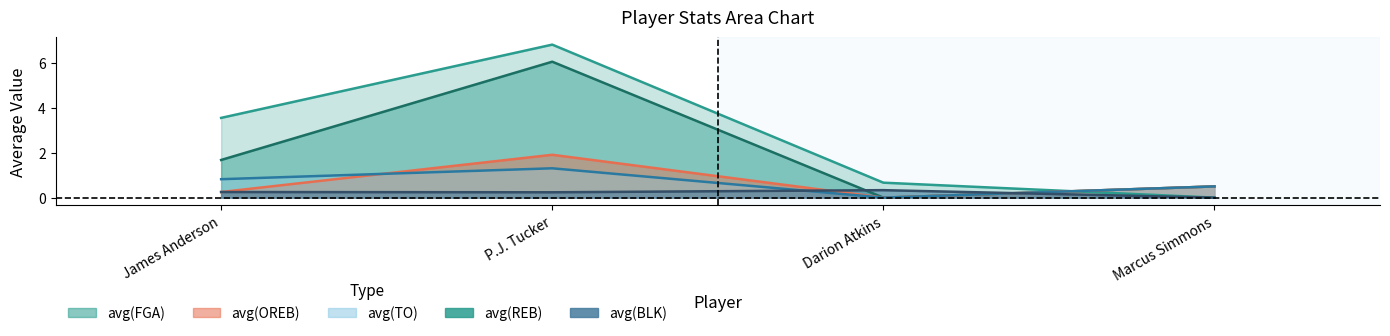

List the series in order of their peak value, highest first.

avg(FGA), avg(REB), avg(OREB), avg(TO), avg(BLK)